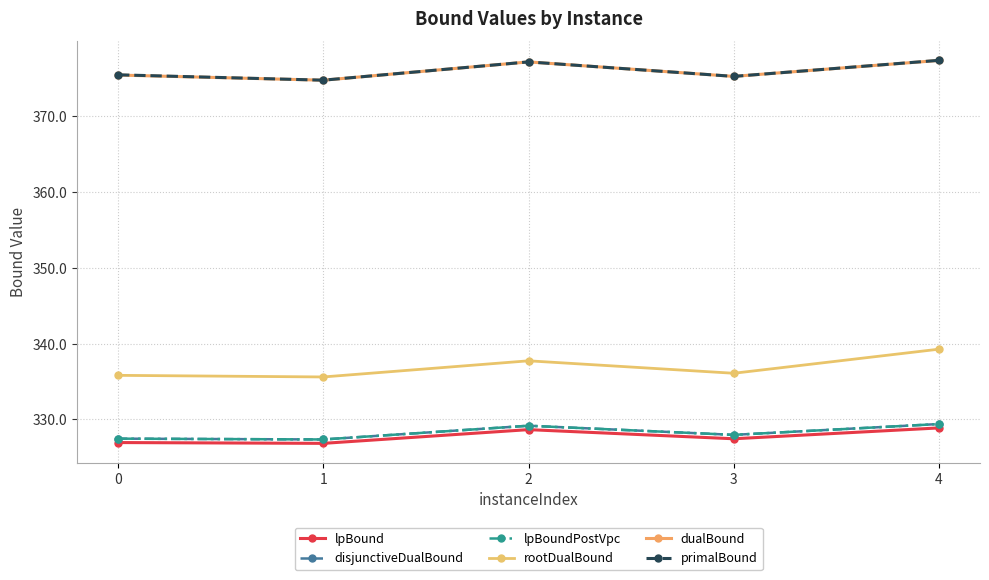

Which has a higher value, 2 or 4?

4